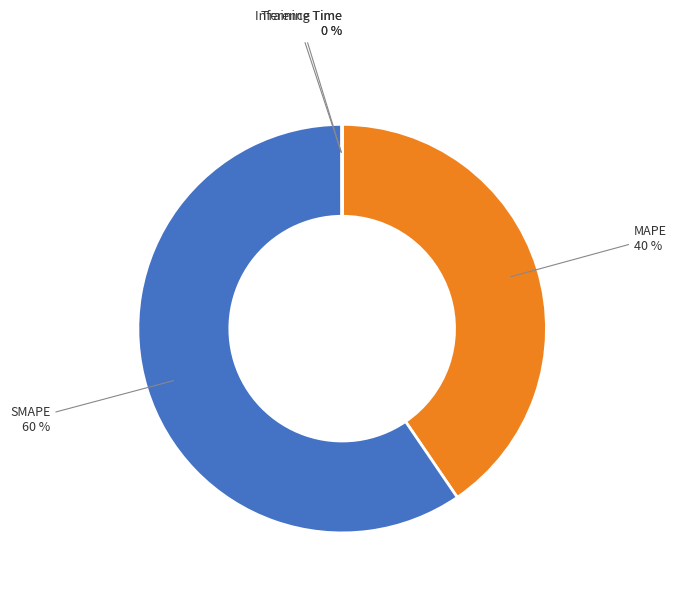

Is there a majority slice in this chart?

Yes